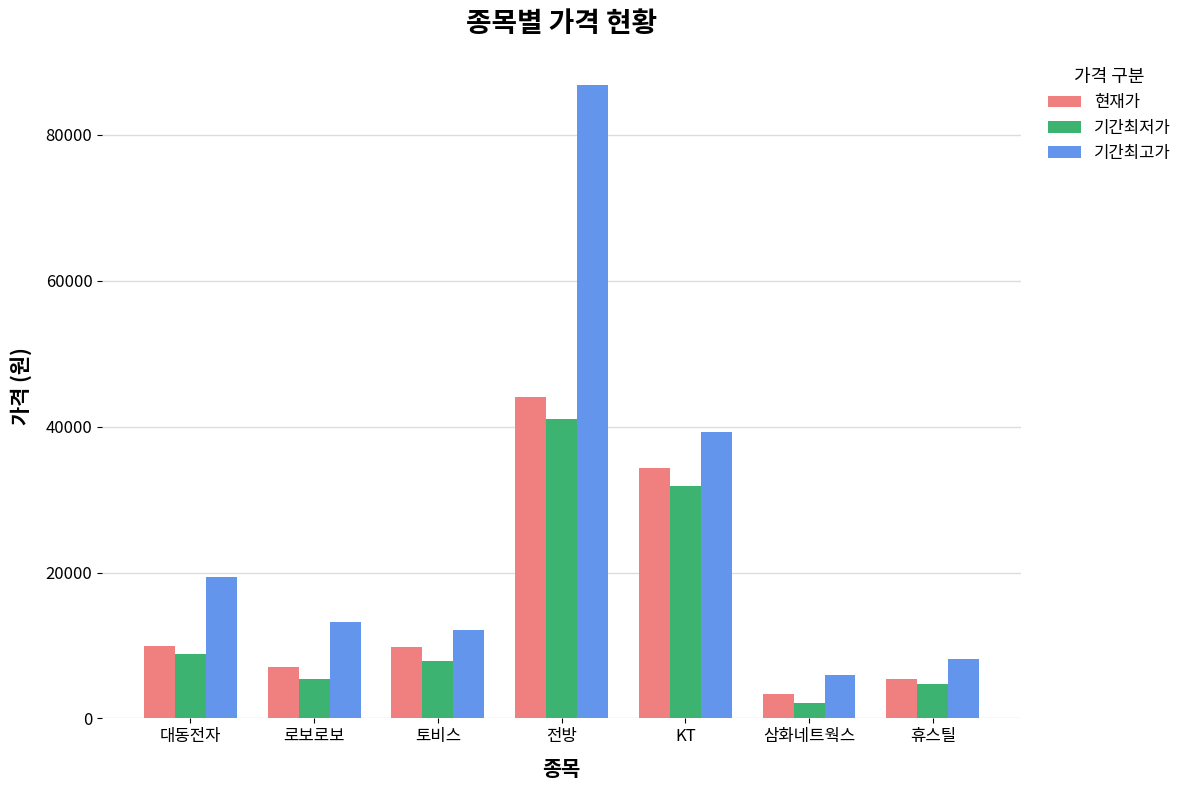

How many groups of bars are there?

7